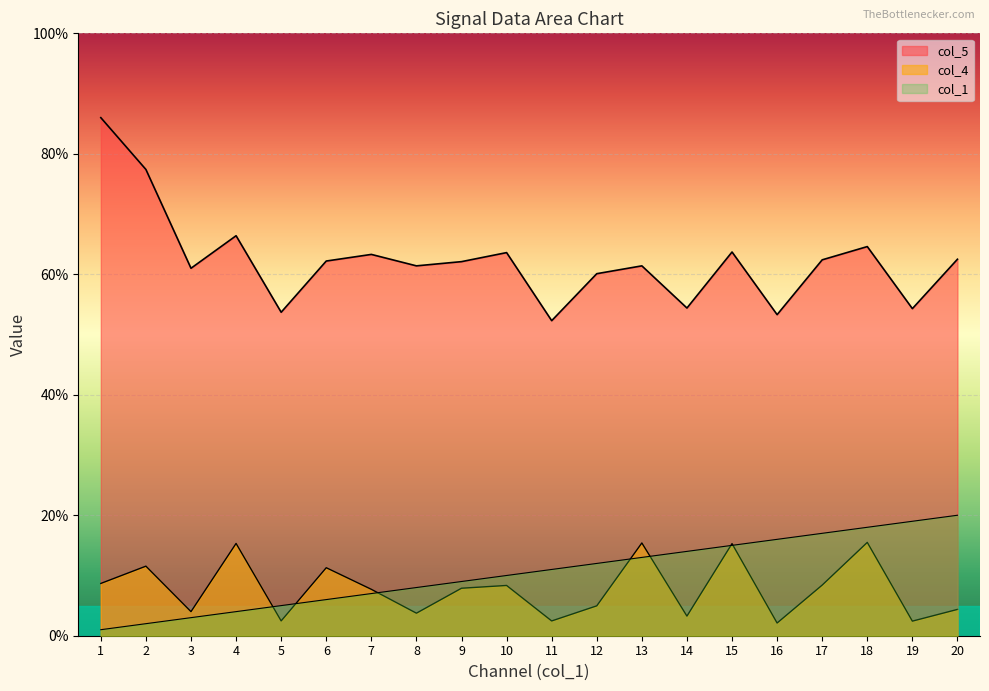

How many data points in col_1 are above 11?

9